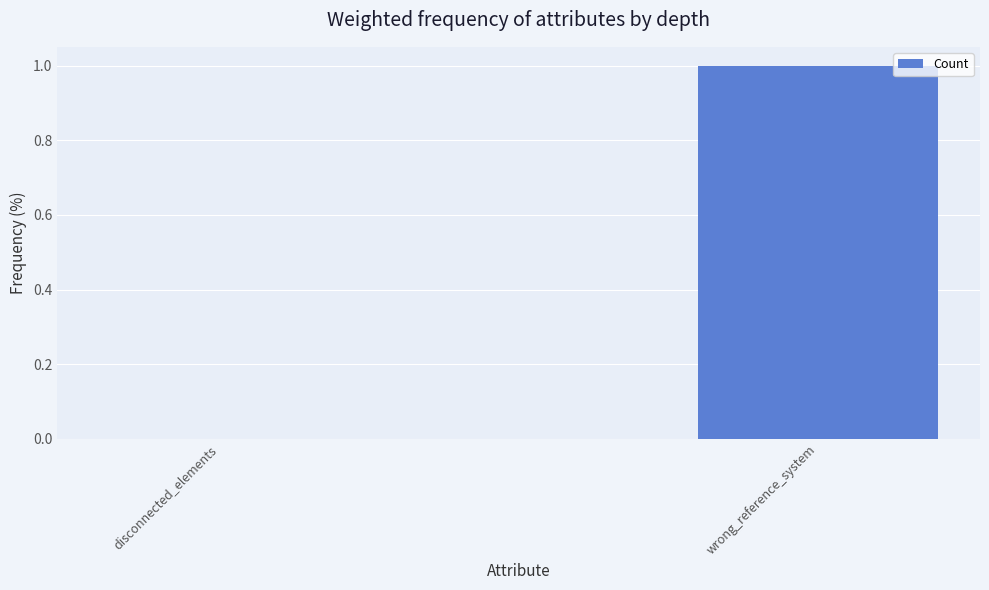

True or false: the data shows 1 at wrong_reference_system.

True